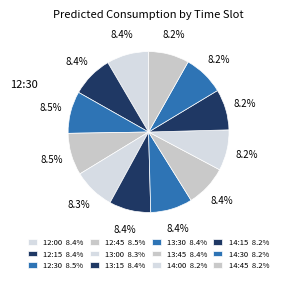

What is the smallest slice in the pie chart?

14:45